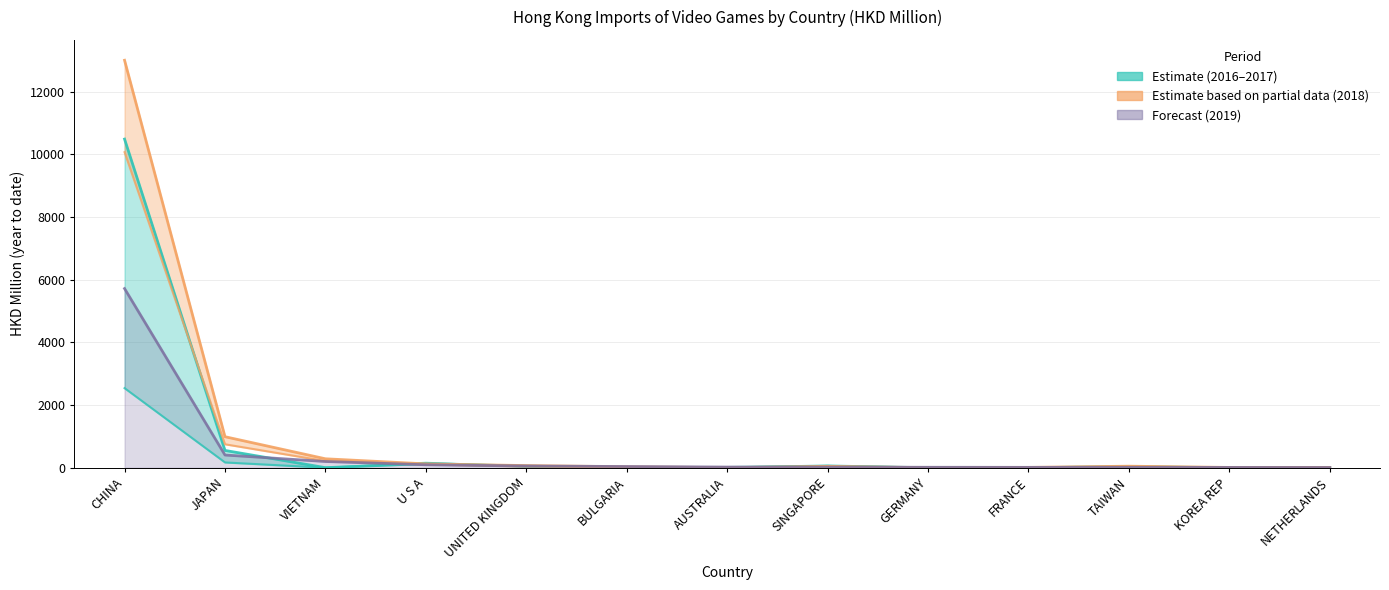

Is the value of 201612 at KOREA REP greater than the value of 201909 at JAPAN?

No